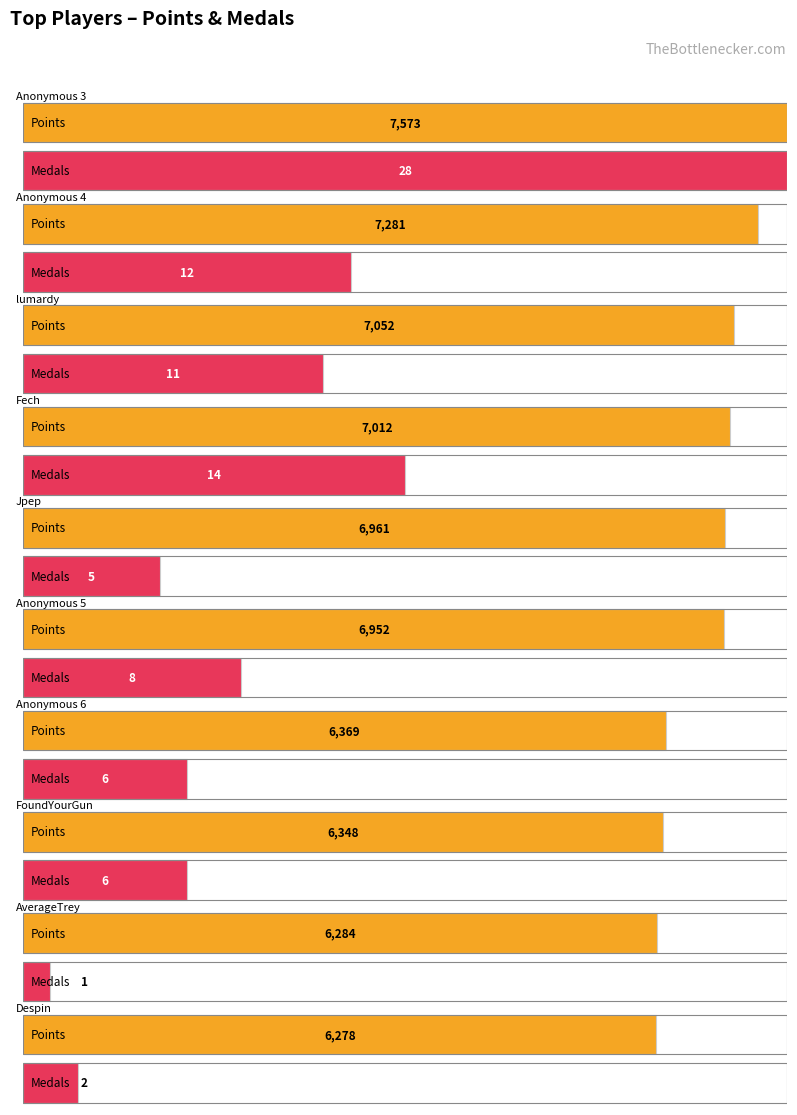

Reading left to right, what are all the values shown in this chart?

Points: Anonymous 3=7573	Anonymous 4=7281	lumardy=7052	Fech=7012	Jpep=6961	Anonymous 5=6952	Anonymous 6=6369	FoundYourGun=6348	AverageTrey=6284	Despin=6278
Medals: Anonymous 3=28	Anonymous 4=12	lumardy=11	Fech=14	Jpep=5	Anonymous 5=8	Anonymous 6=6	FoundYourGun=6	AverageTrey=1	Despin=2